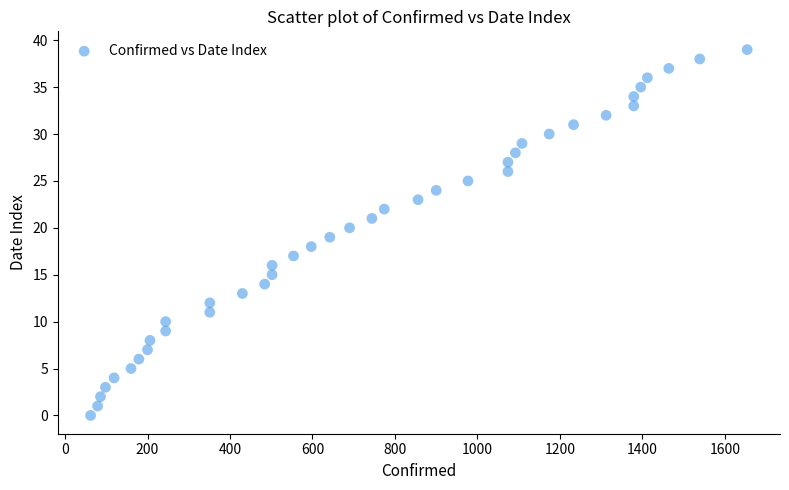

What is the range of X values (max minus min)?

1592